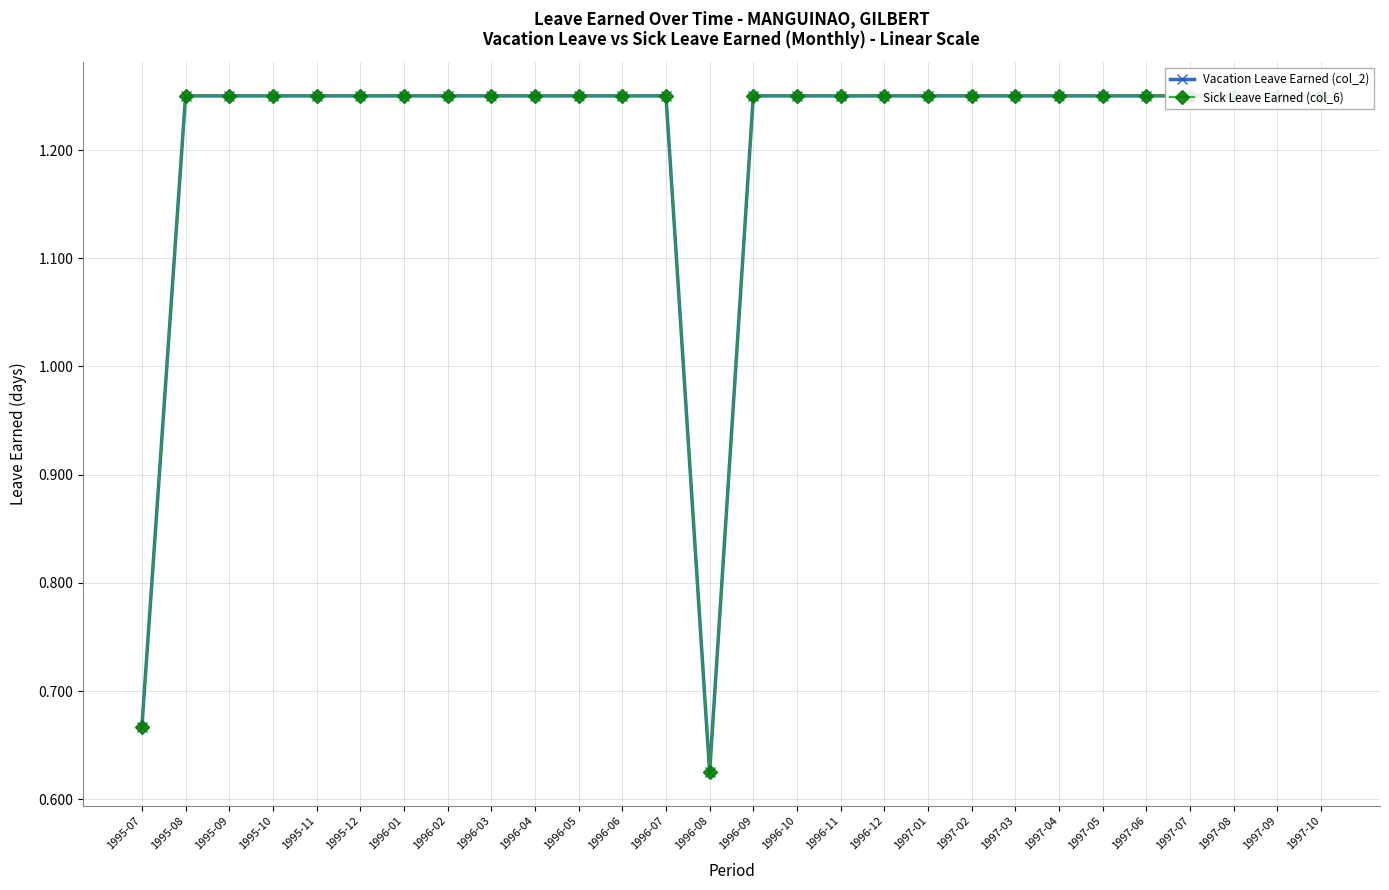

At which category is the sum across all series the highest?

1995-08